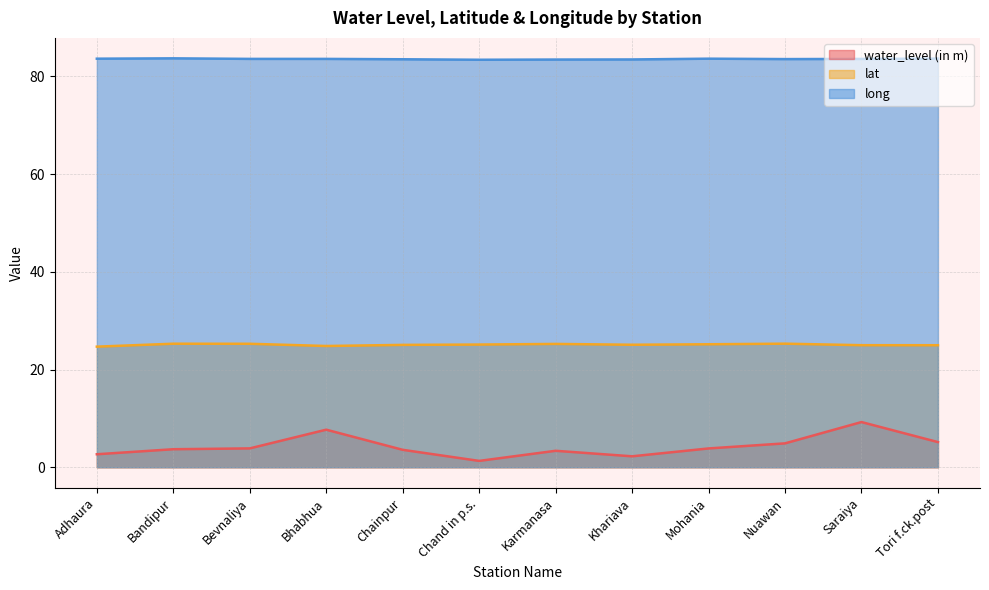

Count the number of categories in the chart.

12